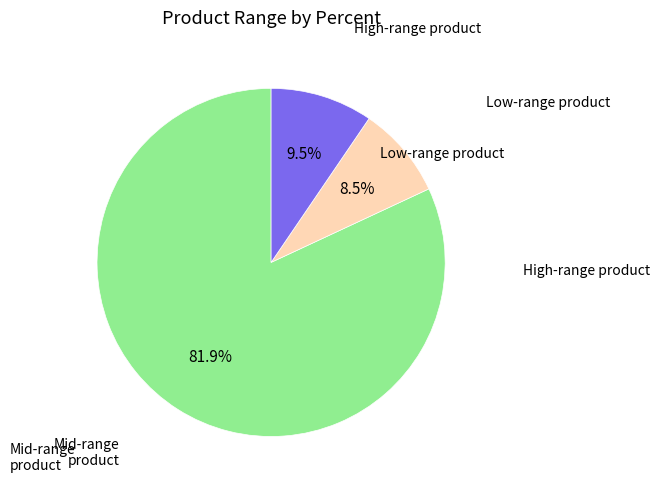

Is there any slice that represents more than half of the pie?

Yes